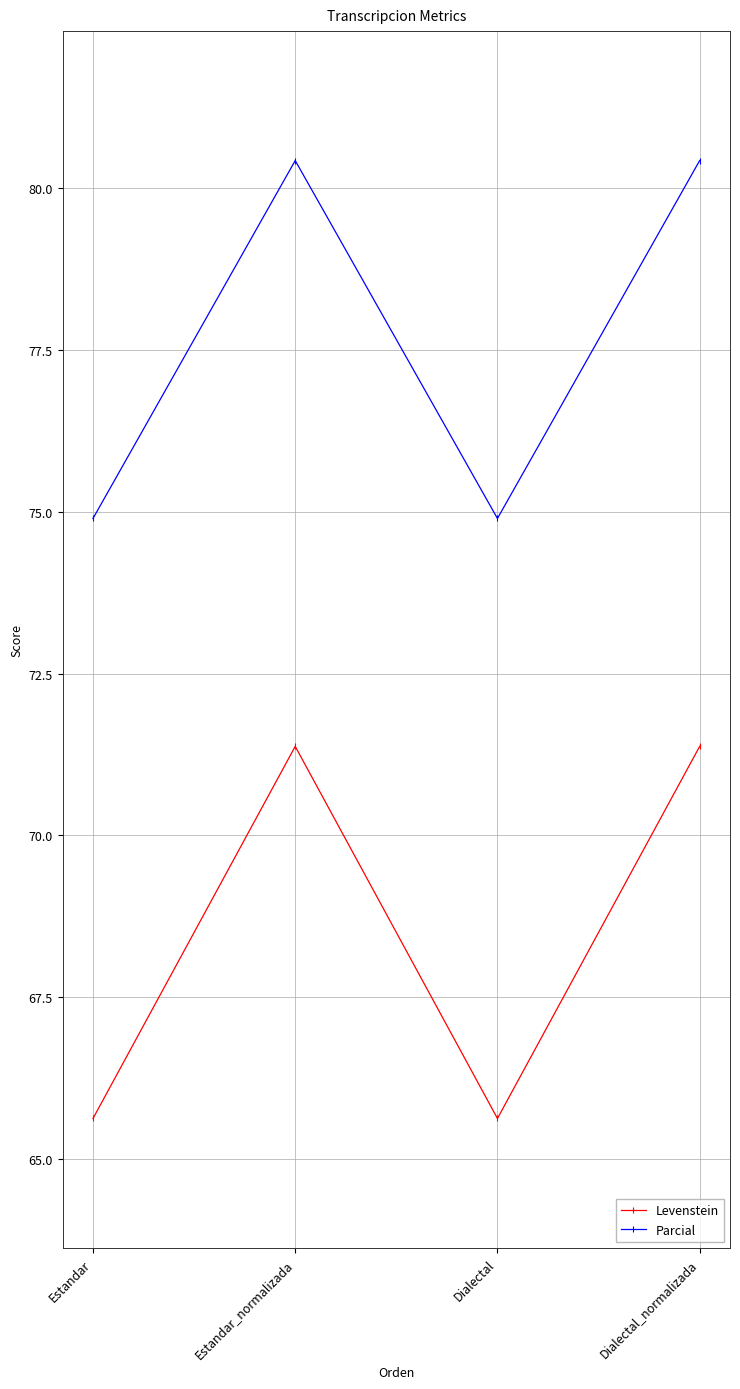

What is the total value across all series at Estandar?

140.5